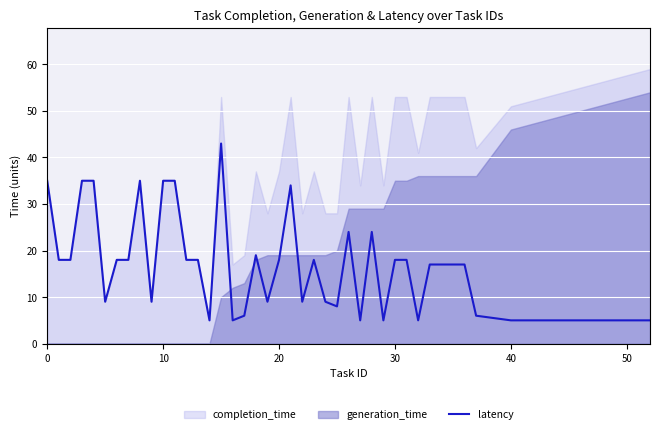

Which has a higher value, 17 or 30?

30